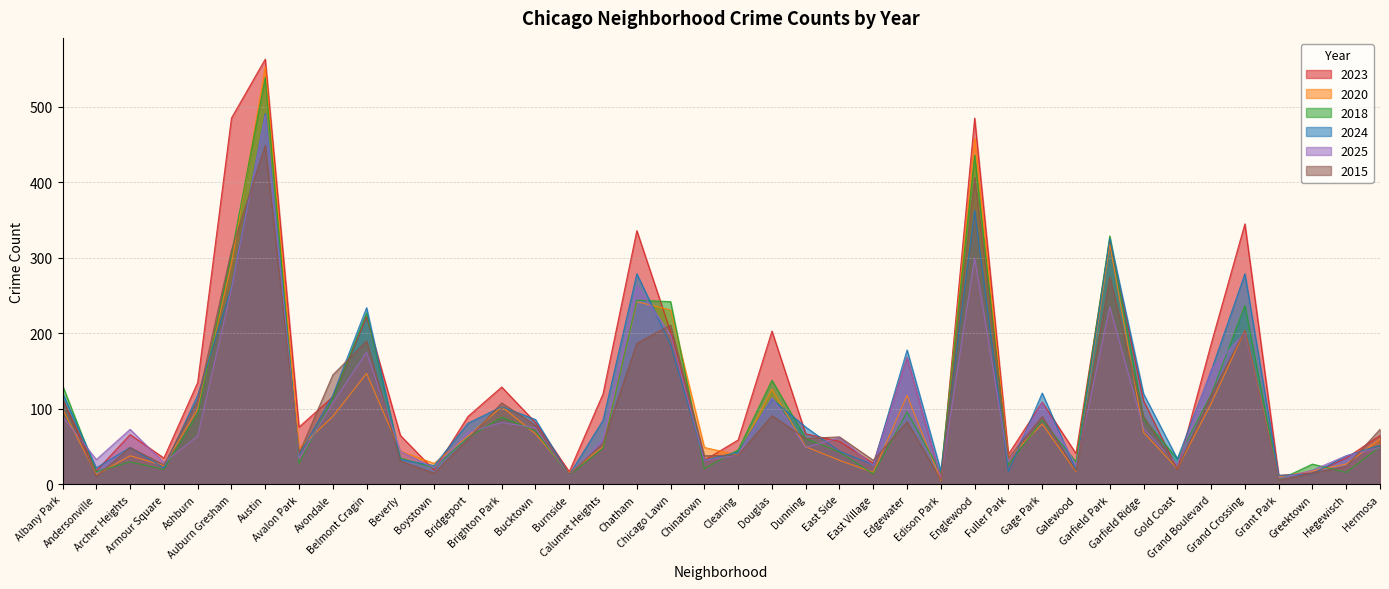

True or false: 2024 has a value of 28 at Hermosa.

False